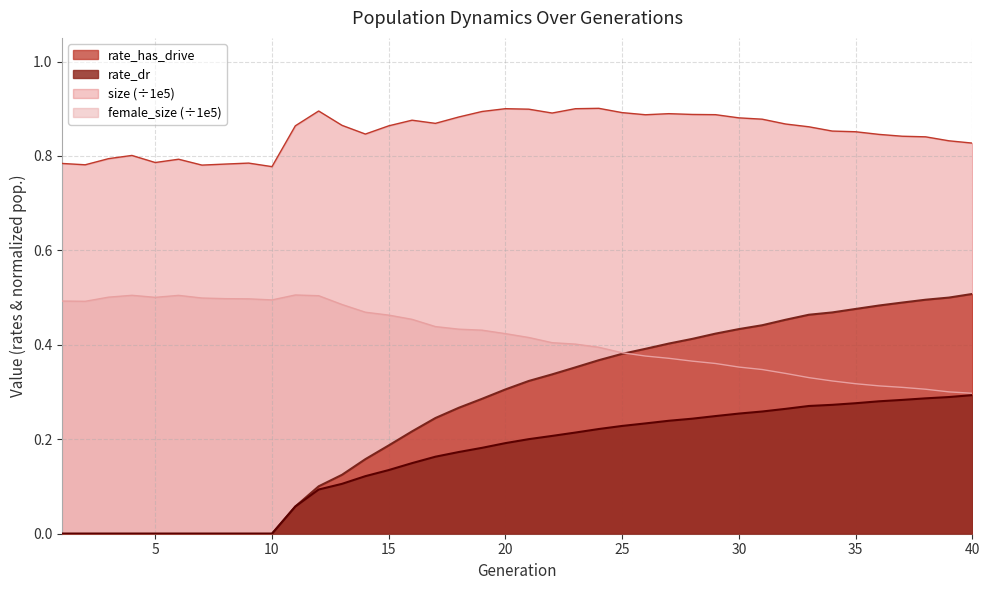

True or false: rate_has_drive and size cross at least once.

False